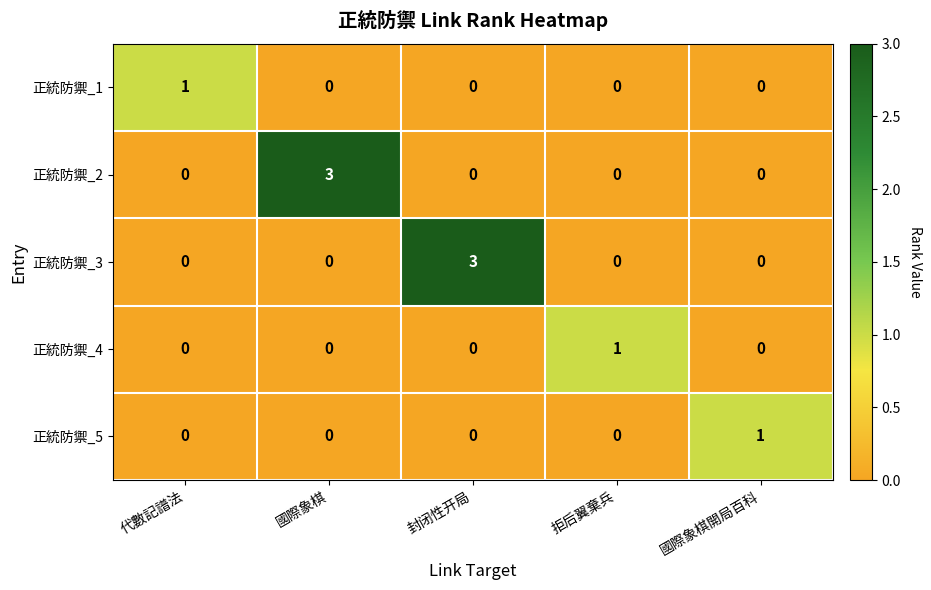

Reading left to right, extract all data points from this chart.

正統防禦_1: 代數記譜法=1	國際象棋=0	封闭性开局=0	拒后翼棄兵=0	國際象棋開局百科=0
正統防禦_2: 代數記譜法=0	國際象棋=3	封闭性开局=0	拒后翼棄兵=0	國際象棋開局百科=0
正統防禦_3: 代數記譜法=0	國際象棋=0	封闭性开局=3	拒后翼棄兵=0	國際象棋開局百科=0
正統防禦_4: 代數記譜法=0	國際象棋=0	封闭性开局=0	拒后翼棄兵=1	國際象棋開局百科=0
正統防禦_5: 代數記譜法=0	國際象棋=0	封闭性开局=0	拒后翼棄兵=0	國際象棋開局百科=1